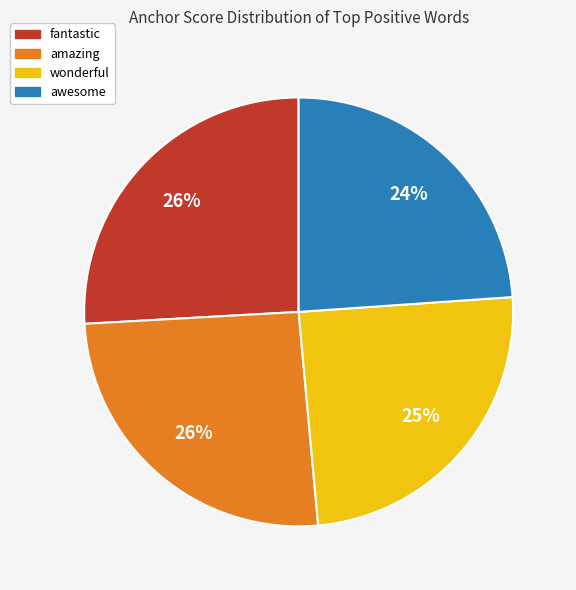

Is the sum of fantastic and amazing greater than half?

Yes